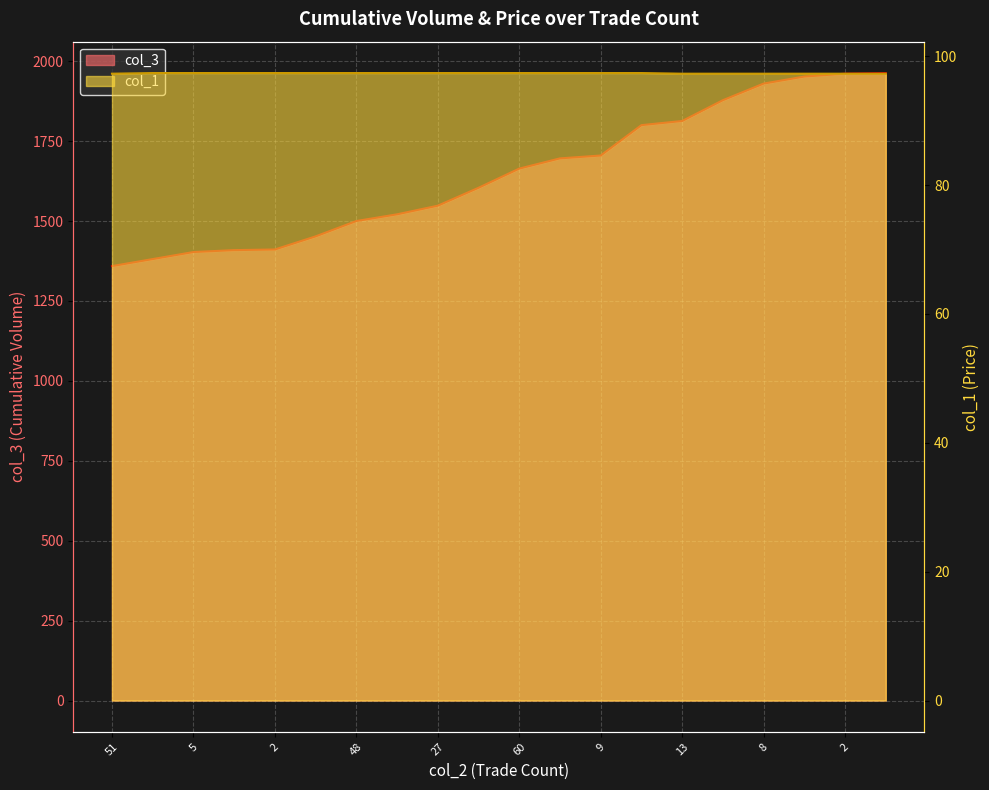

What is the sum of all col_1 values?

1947.3